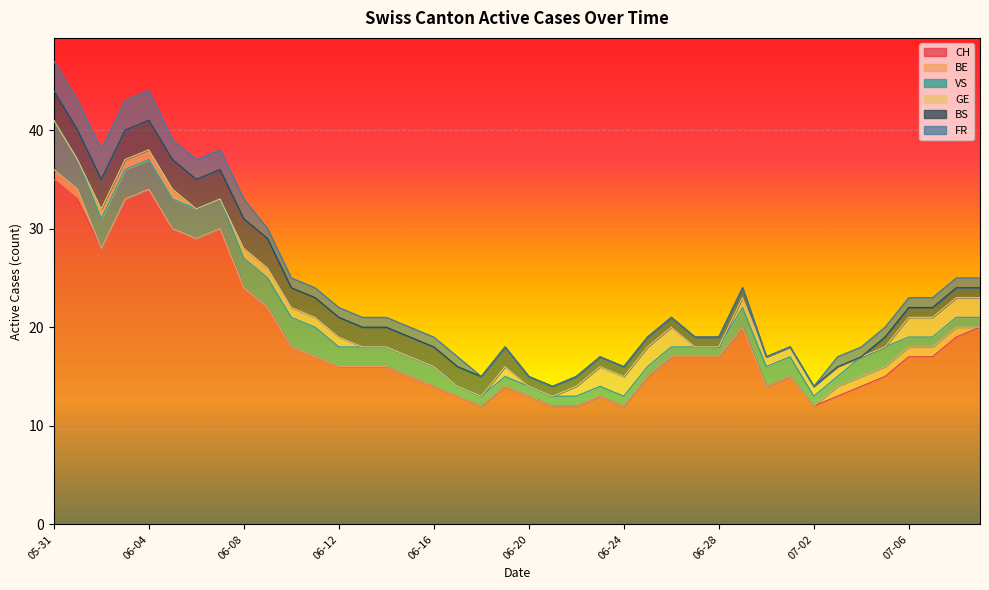

True or false: FR has more than 0 interior local peaks.

False